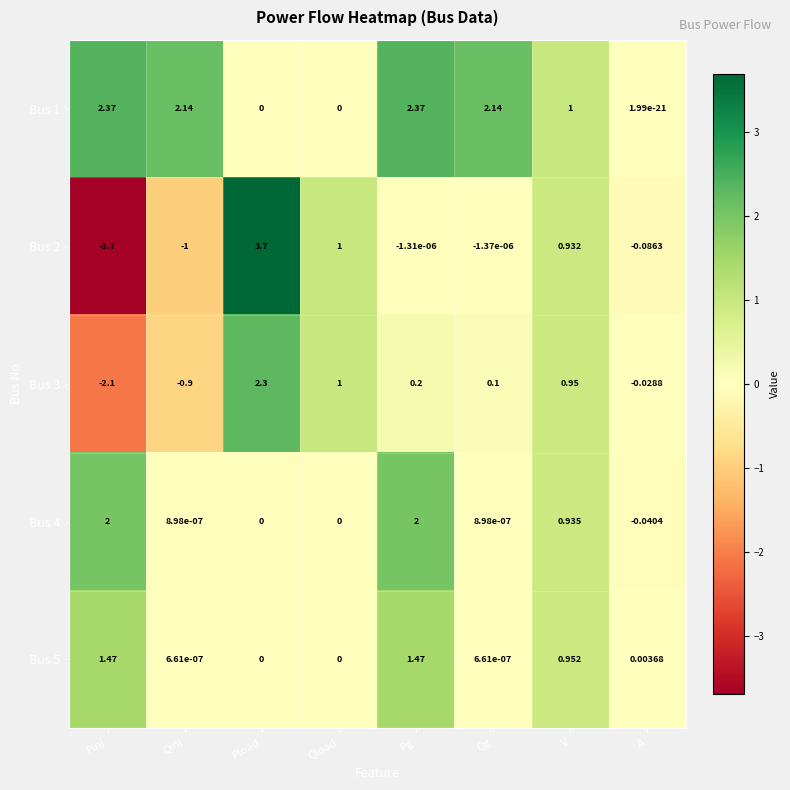

Which series has the largest total across all categories?

Bus 1